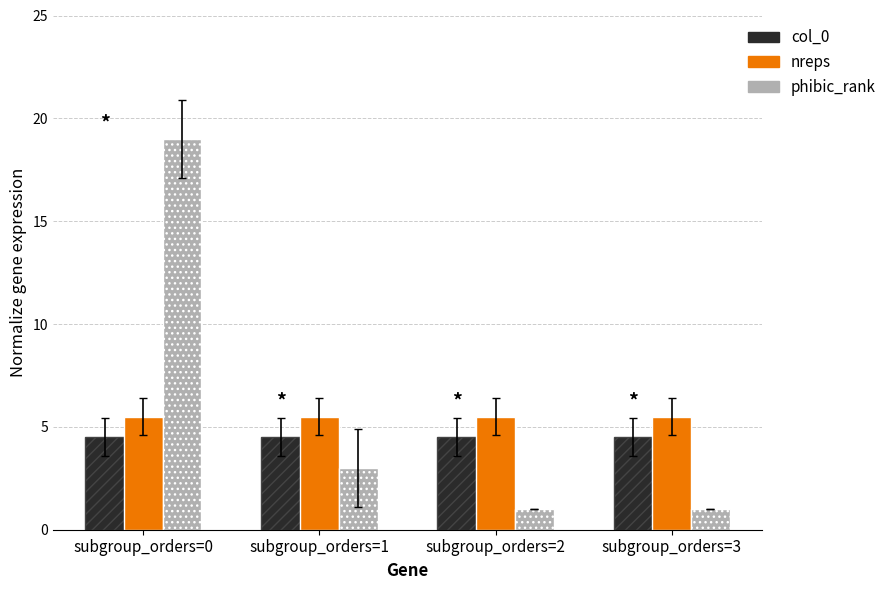

What is the maximum value for phibic_rank?

19.0